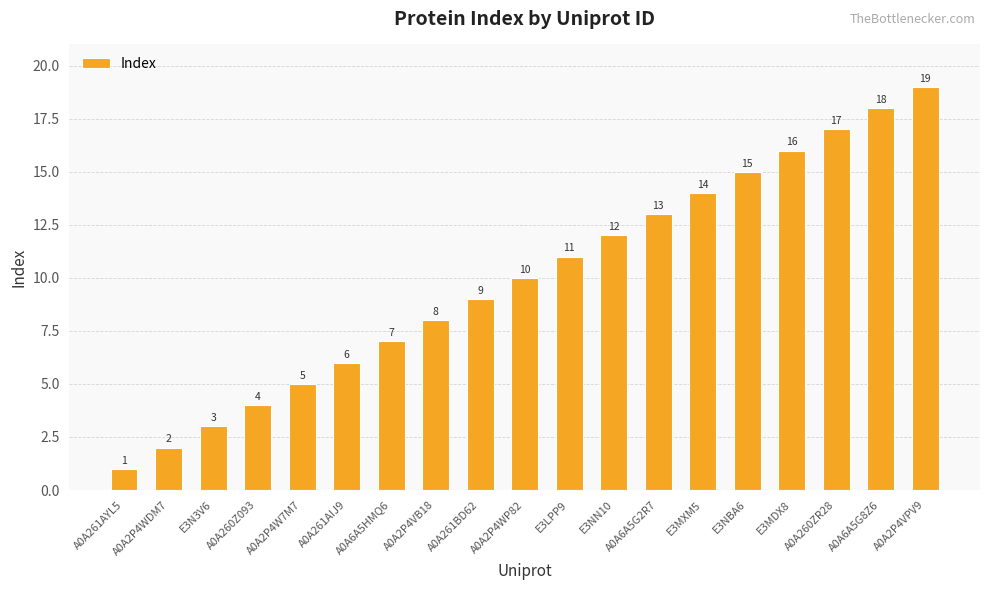

What is the ratio of the value at A0A2P4W7M7 to the value at E3LPP9?

0.5